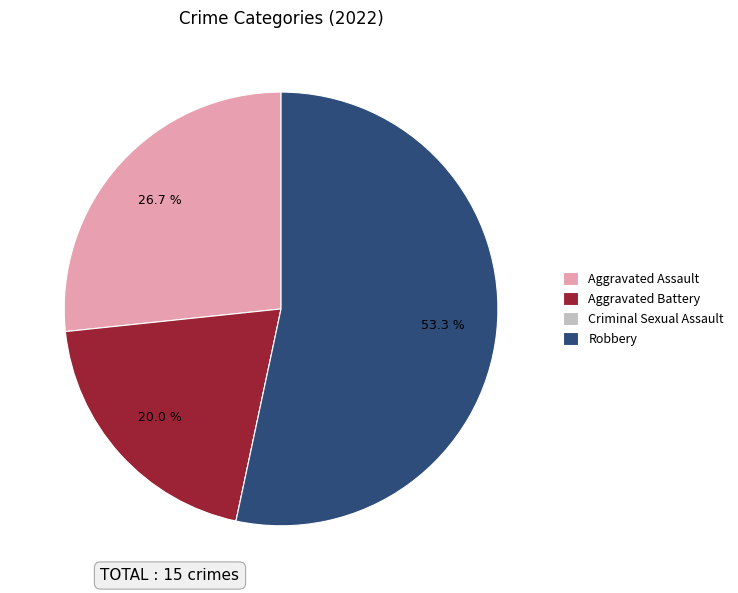

Which category has the biggest portion of the pie?

Robbery